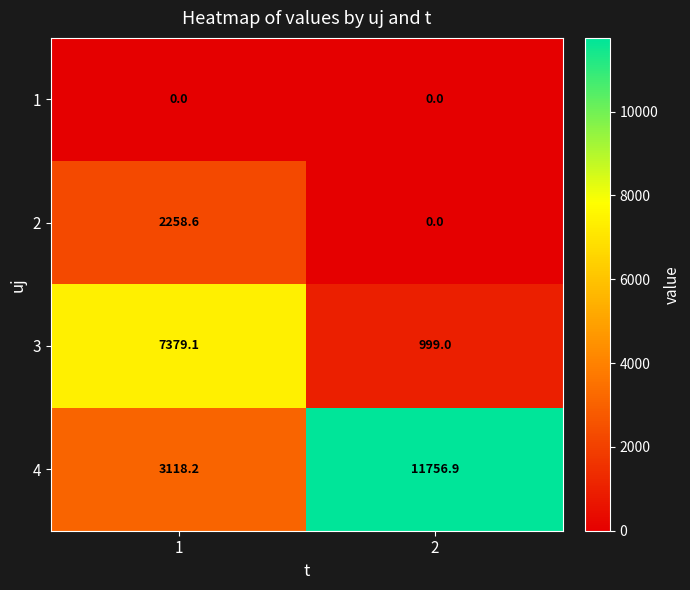

What is the difference between the maximum and minimum values in the 3 series?

6380.1